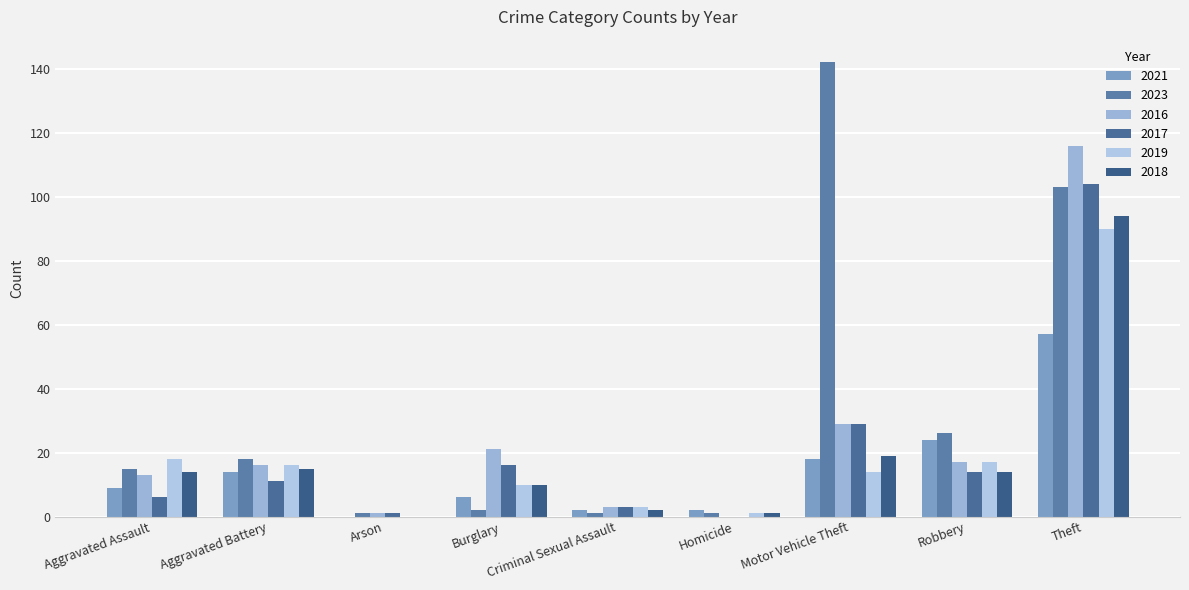

What position from the right is Motor Vehicle Theft?

3